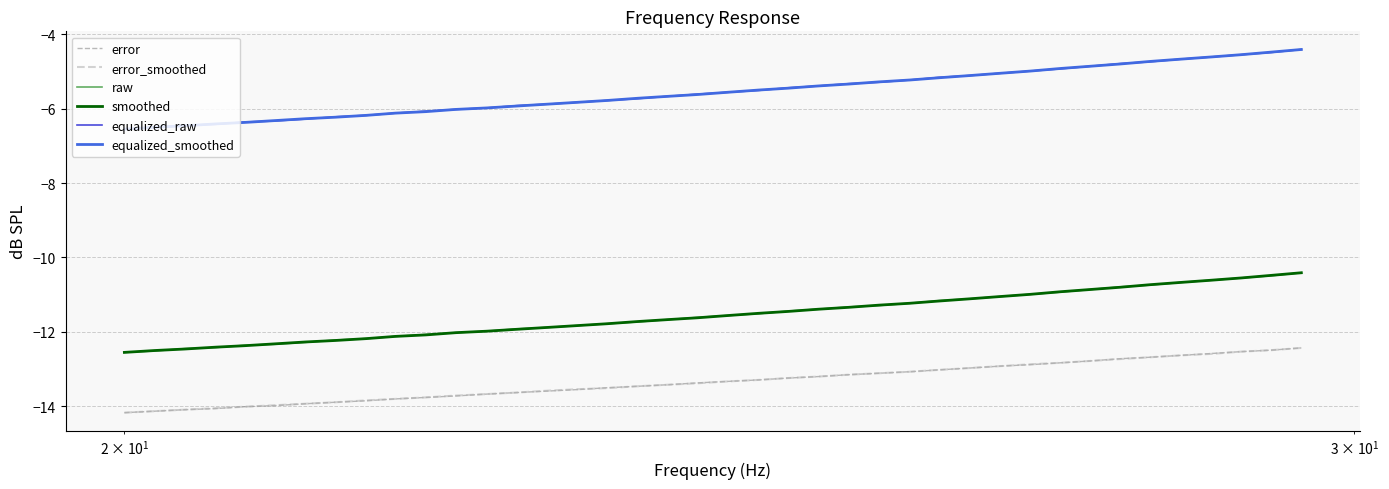

What is the lowest value of the equalized_smoothed series?

-6.5